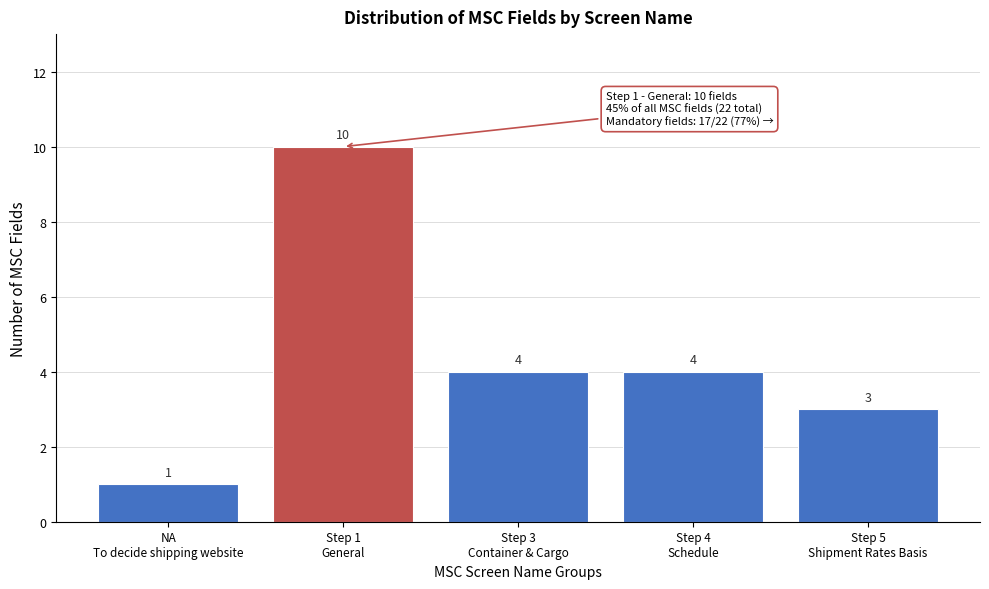

Reading left to right, transcribe all the data shown in this chart.

1	10	4	4	3